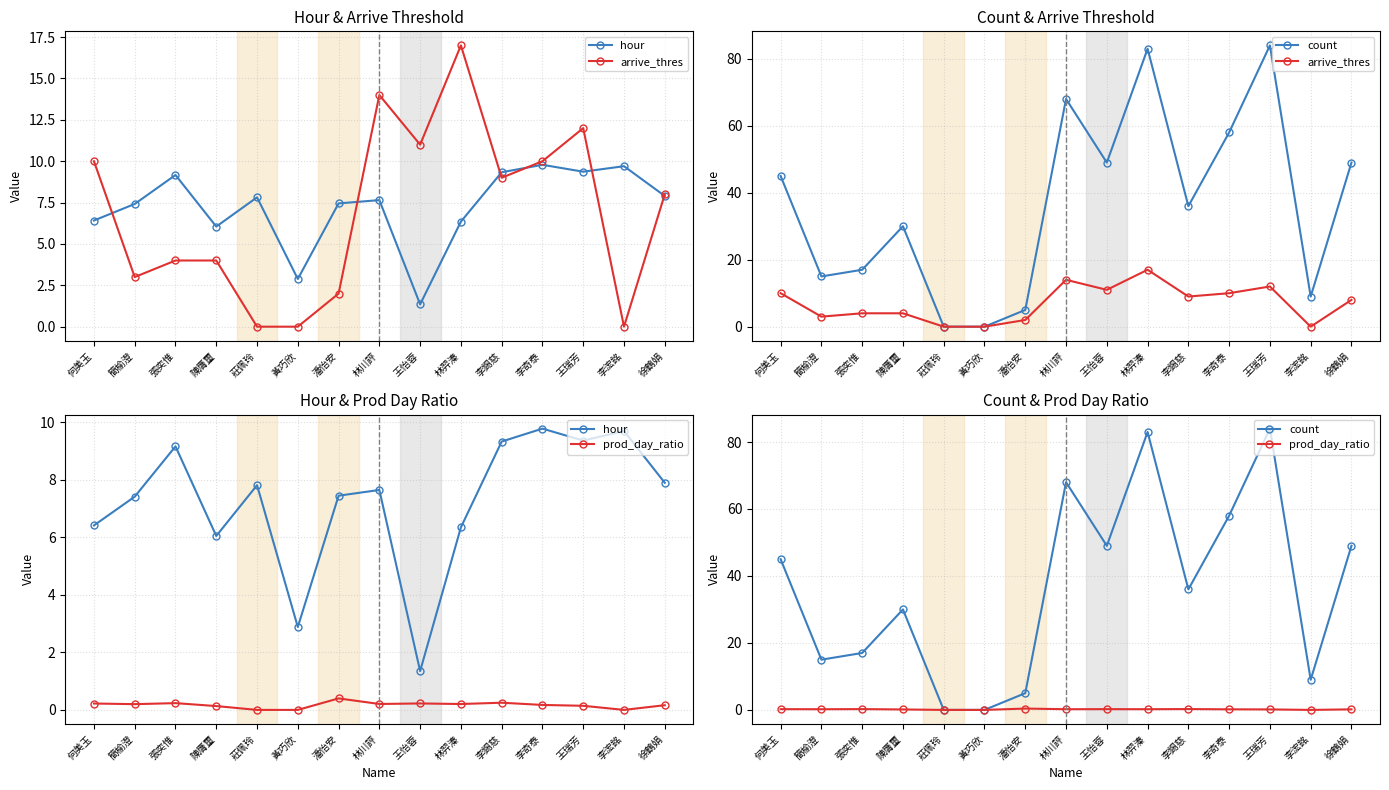

True or false: count has more than 0 interior local peaks.

True